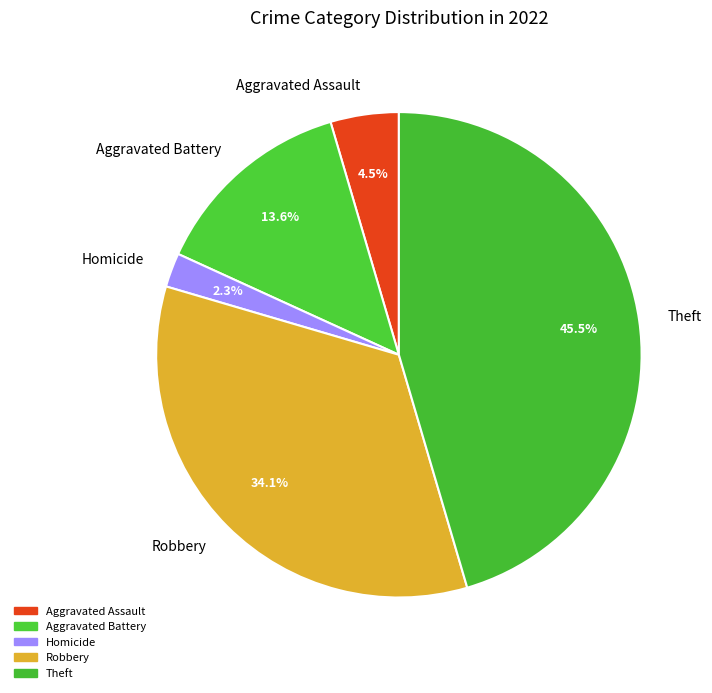

What percentage is the Robbery slice, to the nearest percent?

34%